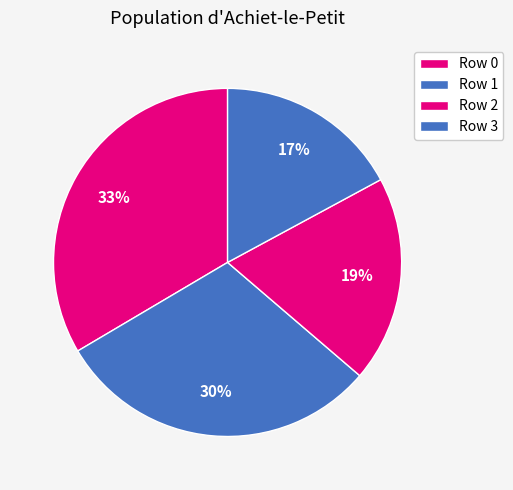

How many segments does this pie chart have?

4